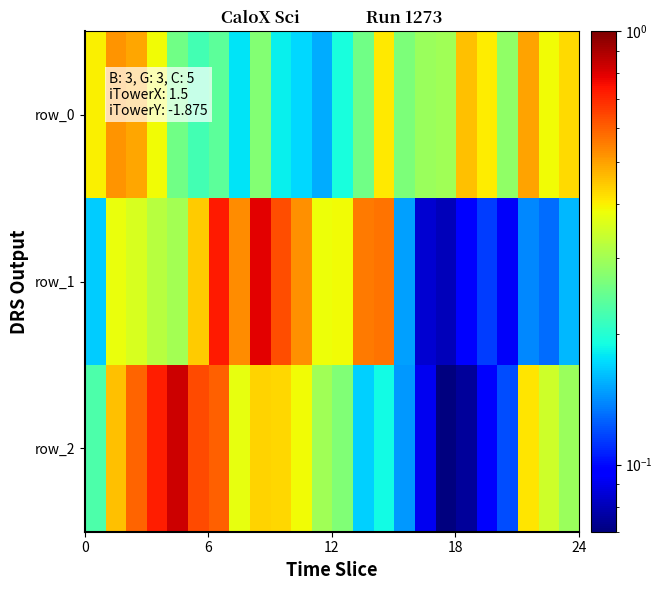

What is the difference between the maximum and second lowest values in the row_0 series?

0.3